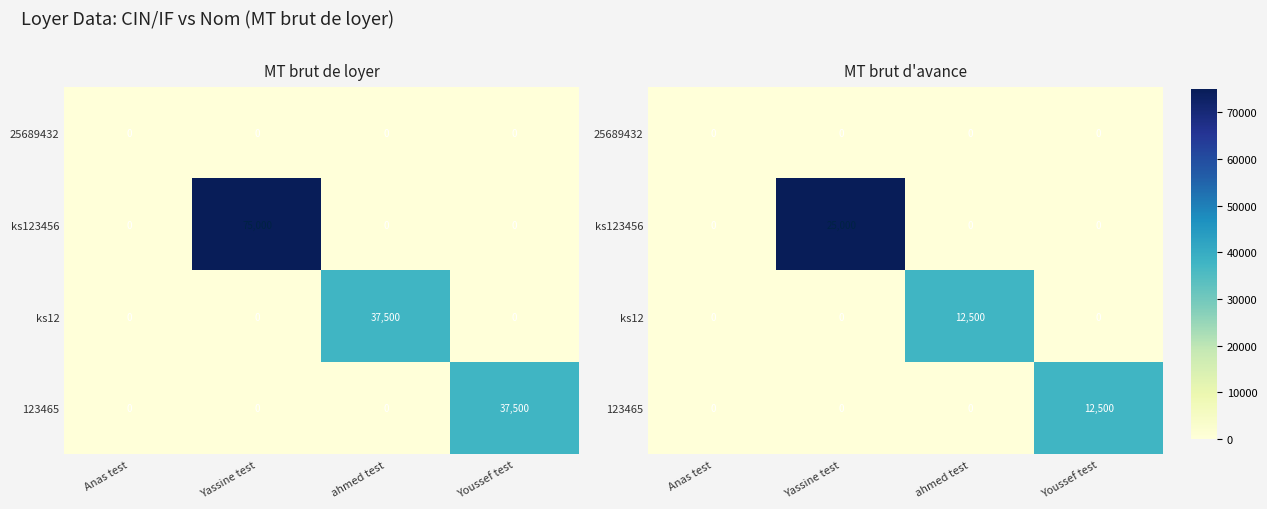

How many data points in 123465 are above 0?

1